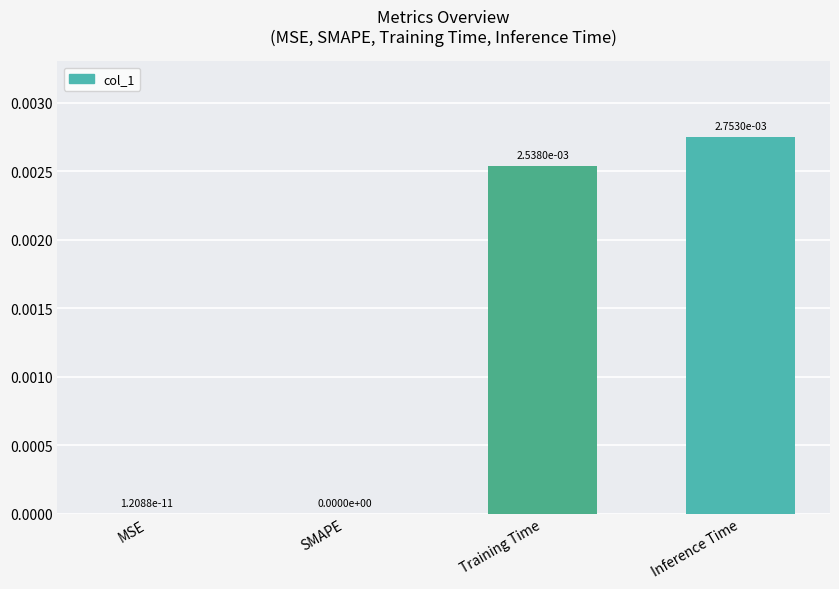

Which category has the highest value across all series?

Inference Time